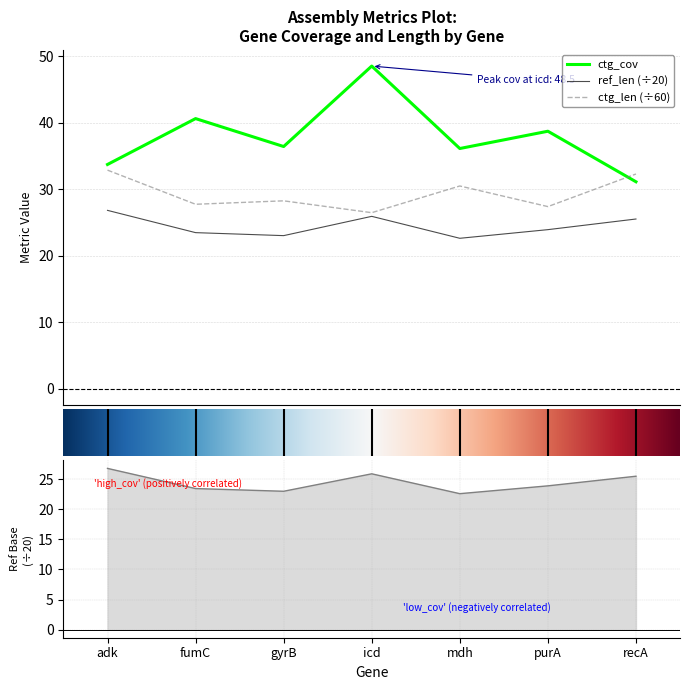

At which label is ctg_len closest to 29?

gyrB